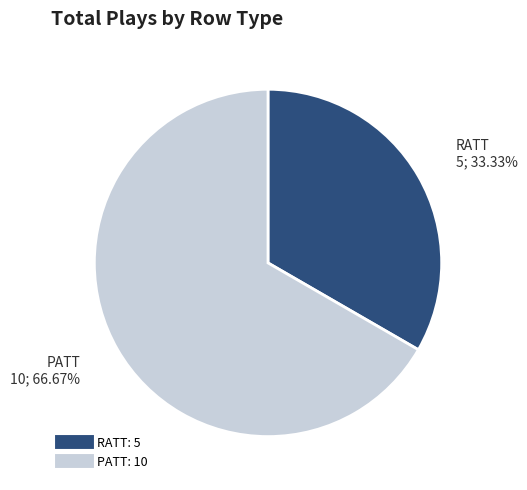

Which has a higher value, RATT or PATT?

PATT